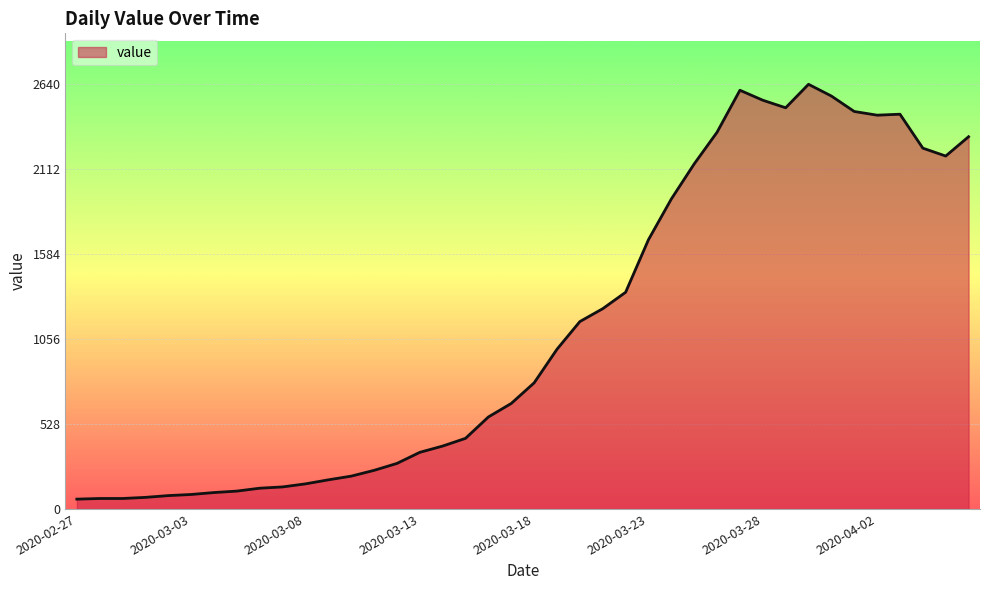

What is the greatest value displayed?

2640